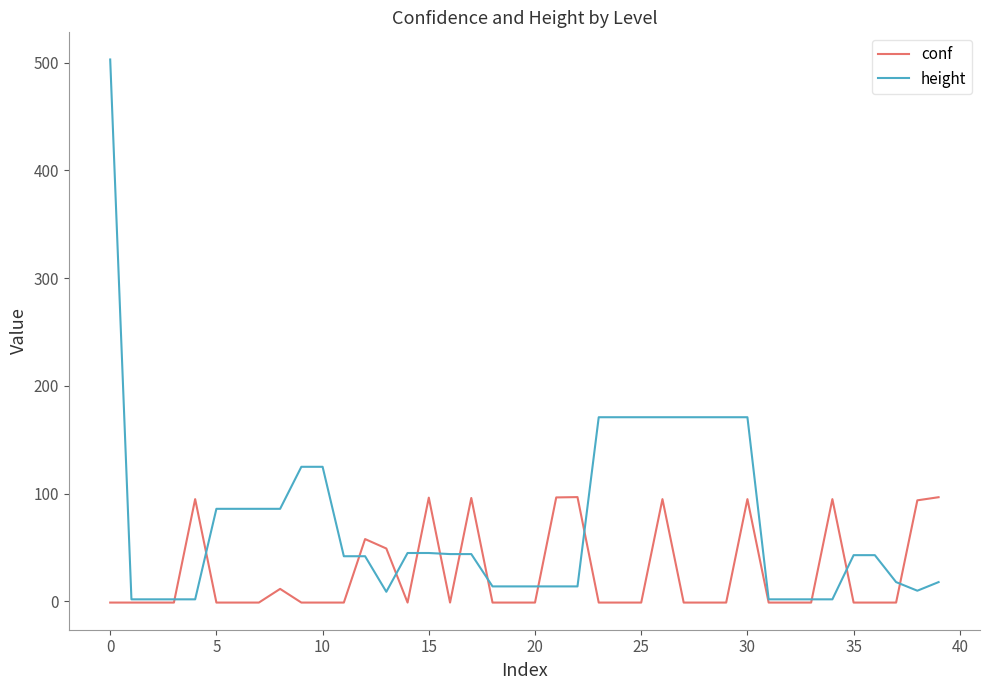

Which series has the widest spread of values?

height